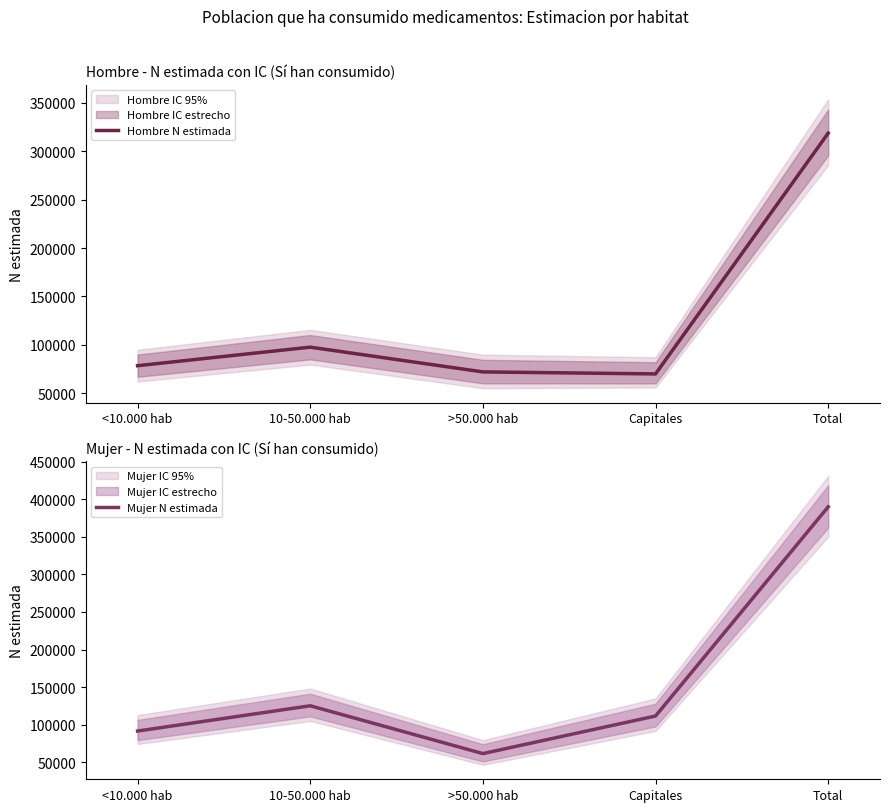

Is the value of Mujer N estimada at Capitales greater than the value of Hombre N estimada at <10.000 hab?

Yes